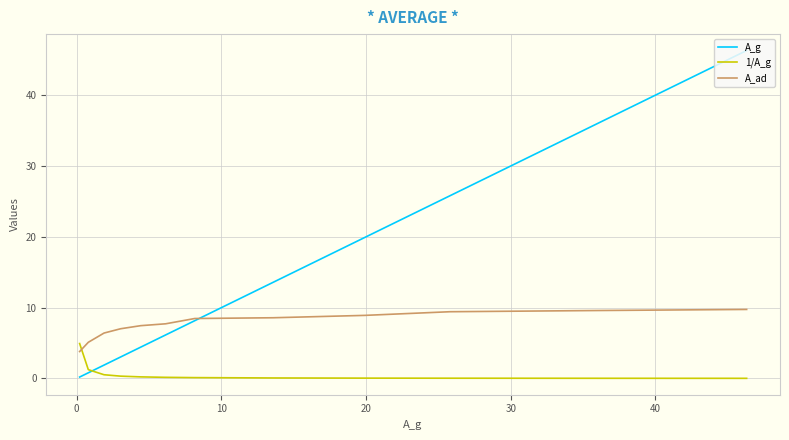

What is the highest value of the A_ad series?

9.7